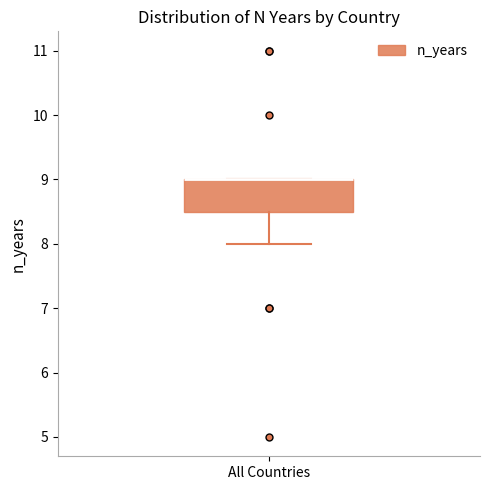

Where is the upper edge of the box for All Countries on the y-axis? The values are not printed on the chart, so give them approximately, as read against the axis.

9.0